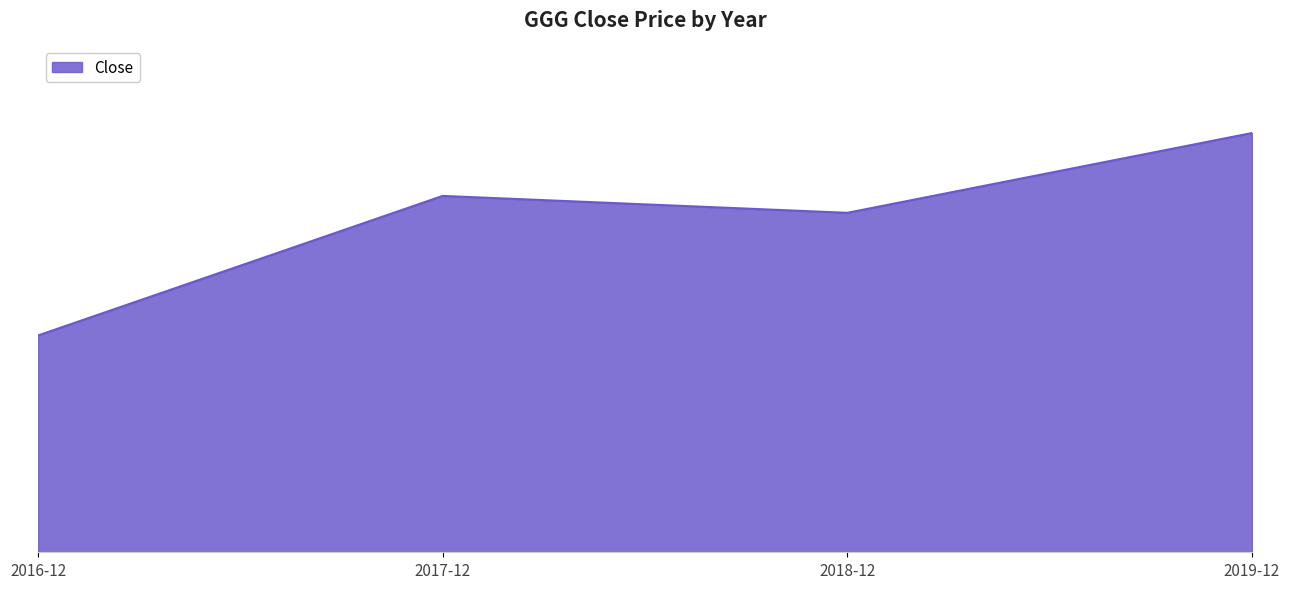

Does the chart have visible grid lines?

No